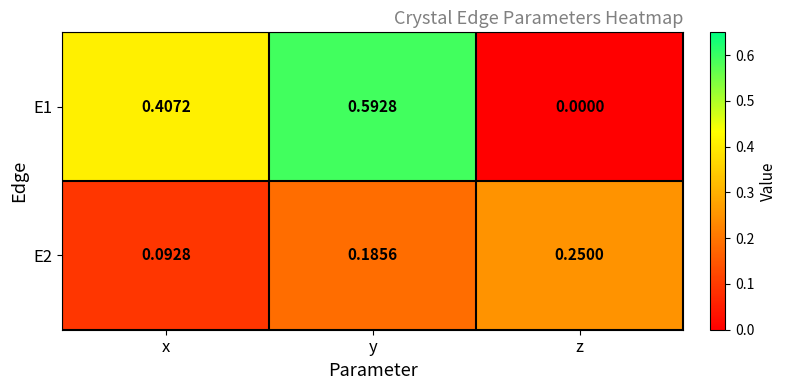

At which category is the sum across all series the highest?

y